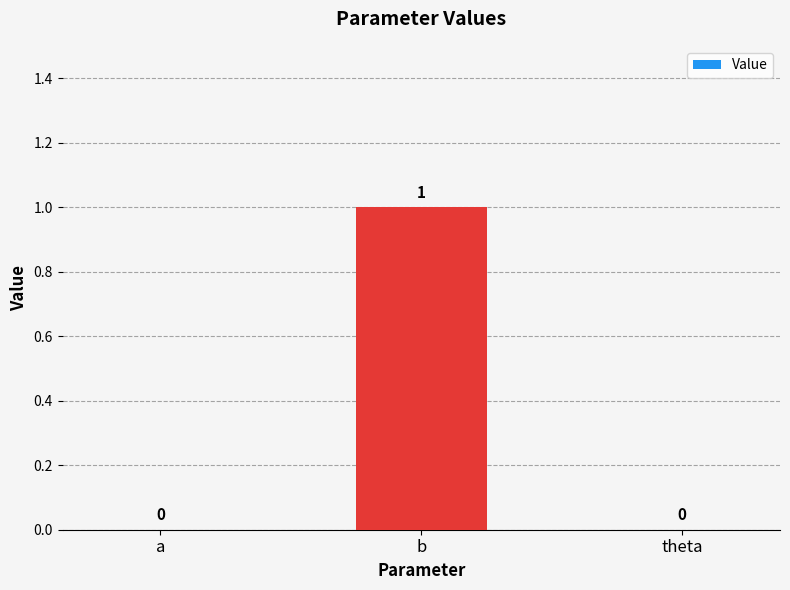

Reading left to right, what are all the values shown in this chart?

0	1	0